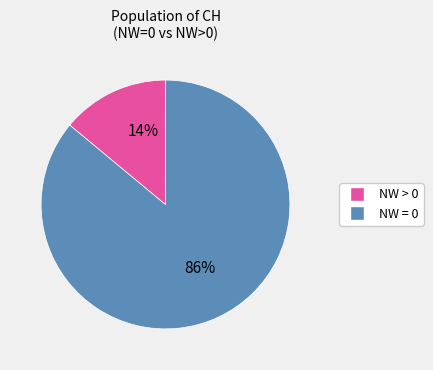

Is there a majority slice in this chart?

Yes